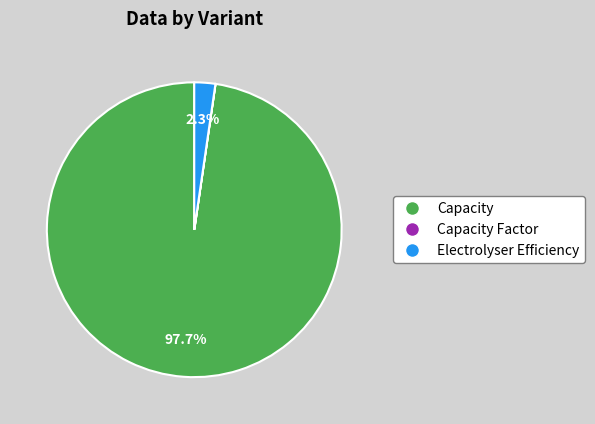

What percentage is the Electrolyser Efficiency slice, to the nearest percent?

2%